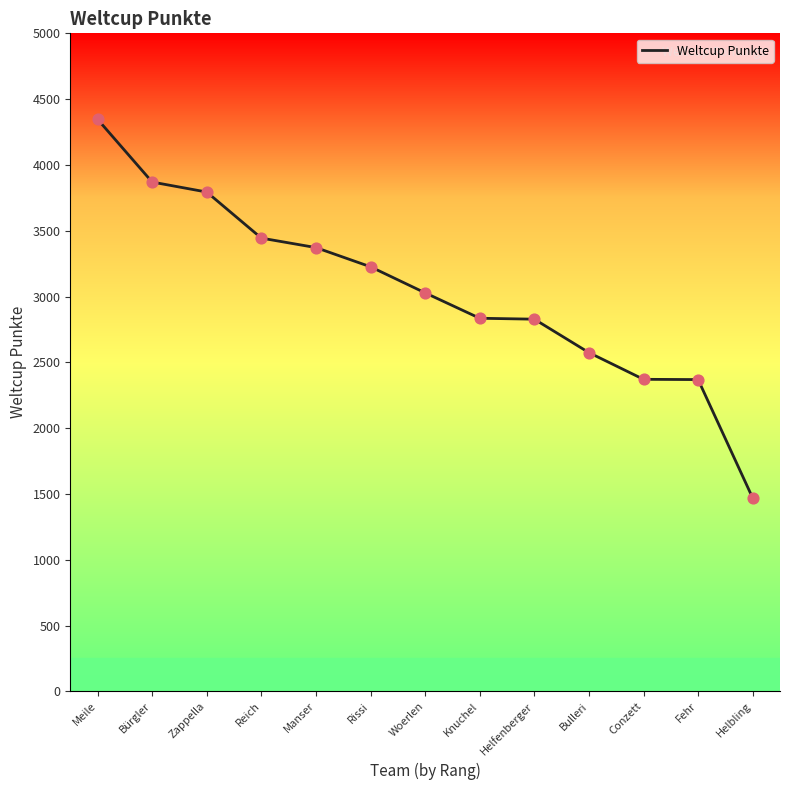

Which has a higher value, Helbling or Fehr?

Fehr